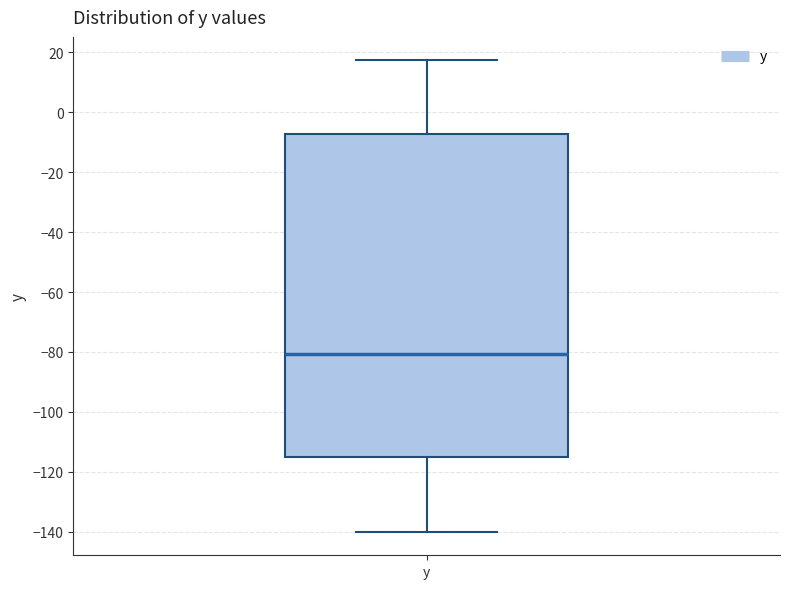

Read this box plot against the y-axis: the position of the median line, the range covered by the box, and the ends of both whiskers. The values are not printed on the chart, so give them approximately, as read against the axis.

median -80, box -116 to -8, whiskers -140 to 18